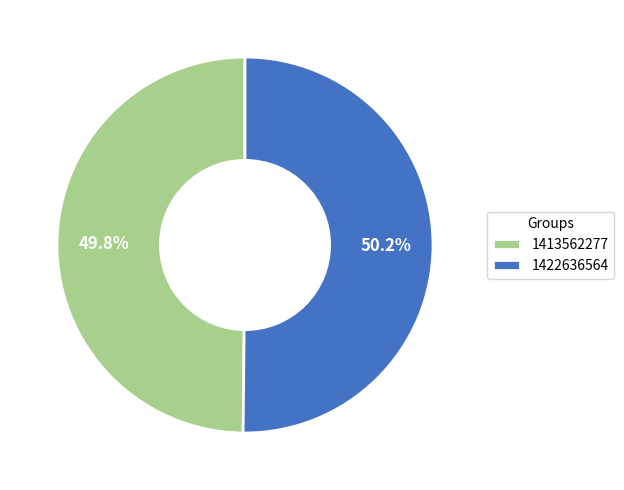

Is there any slice that represents more than half of the pie?

Yes